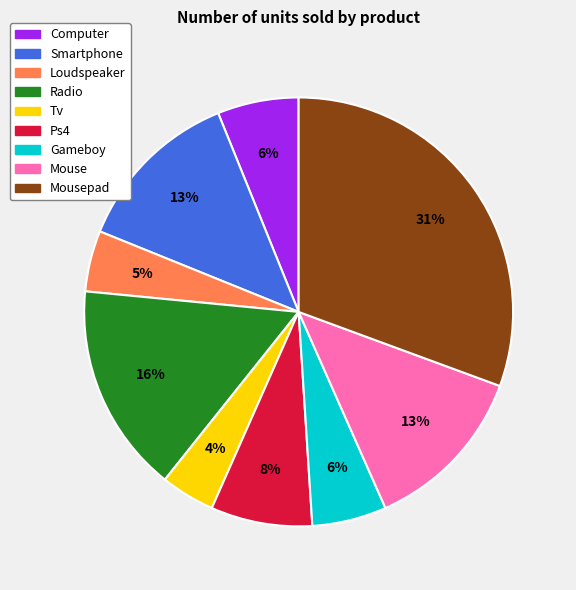

Approximately how many times larger is the value at Computer compared to Mousepad?

0.2